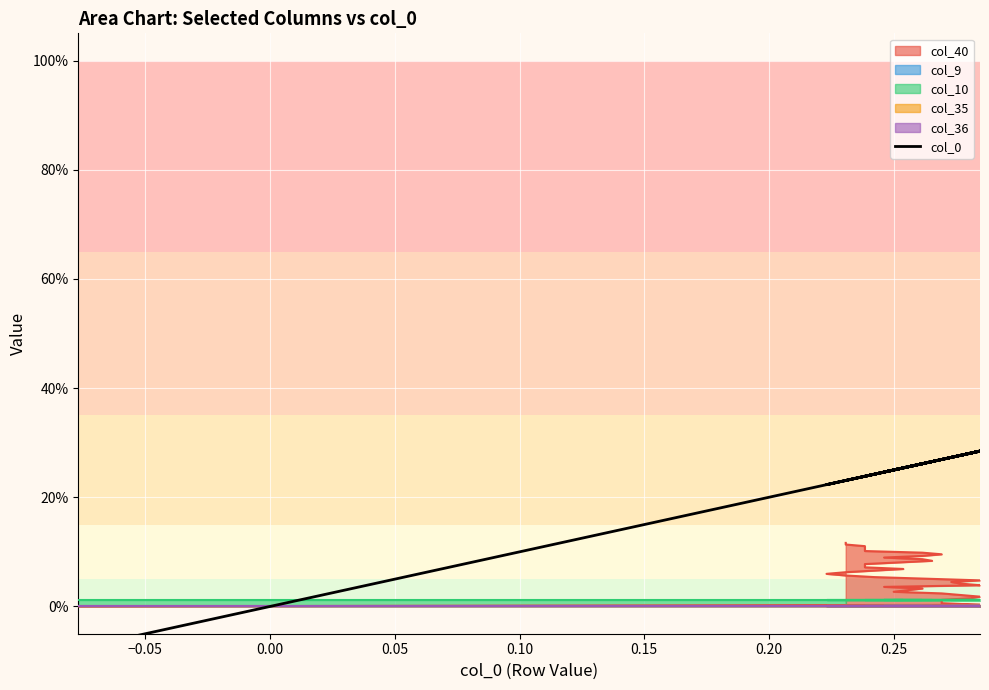

Is it true that the value at 28 is 0.5?

False